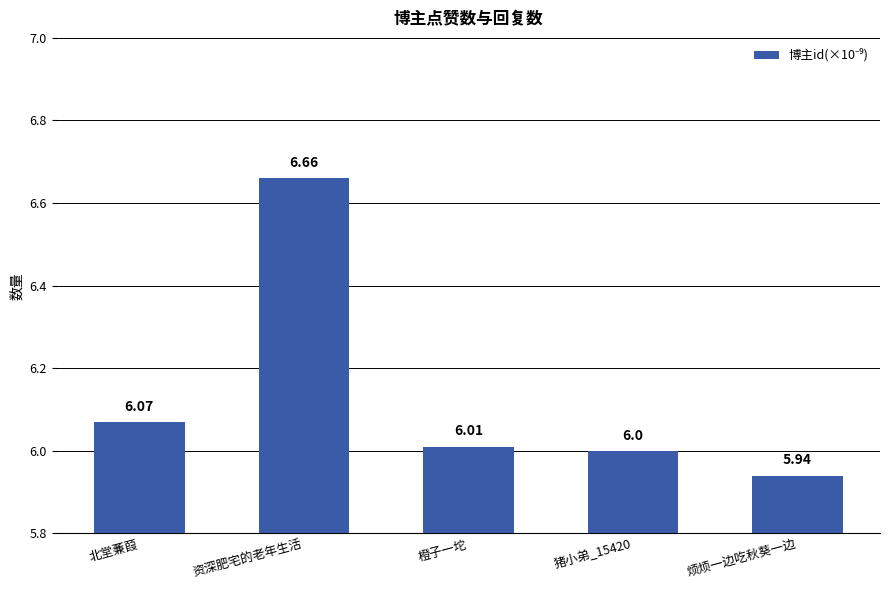

Count the number of categories in the chart.

5